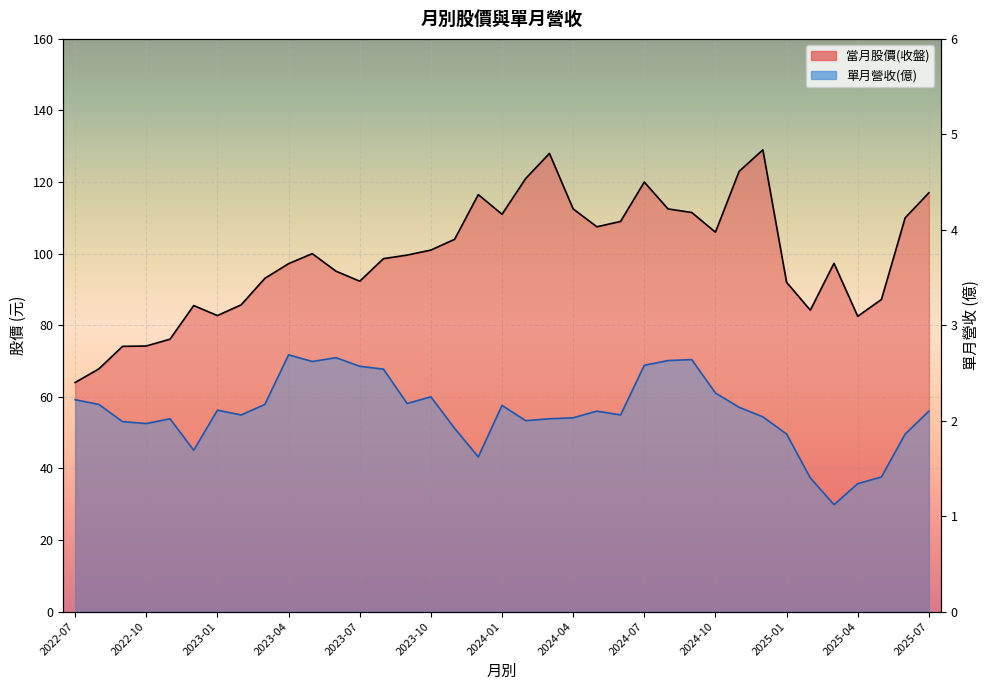

True or false: 單月營收(億) and 當月股價(收盤) intersect in this chart.

False